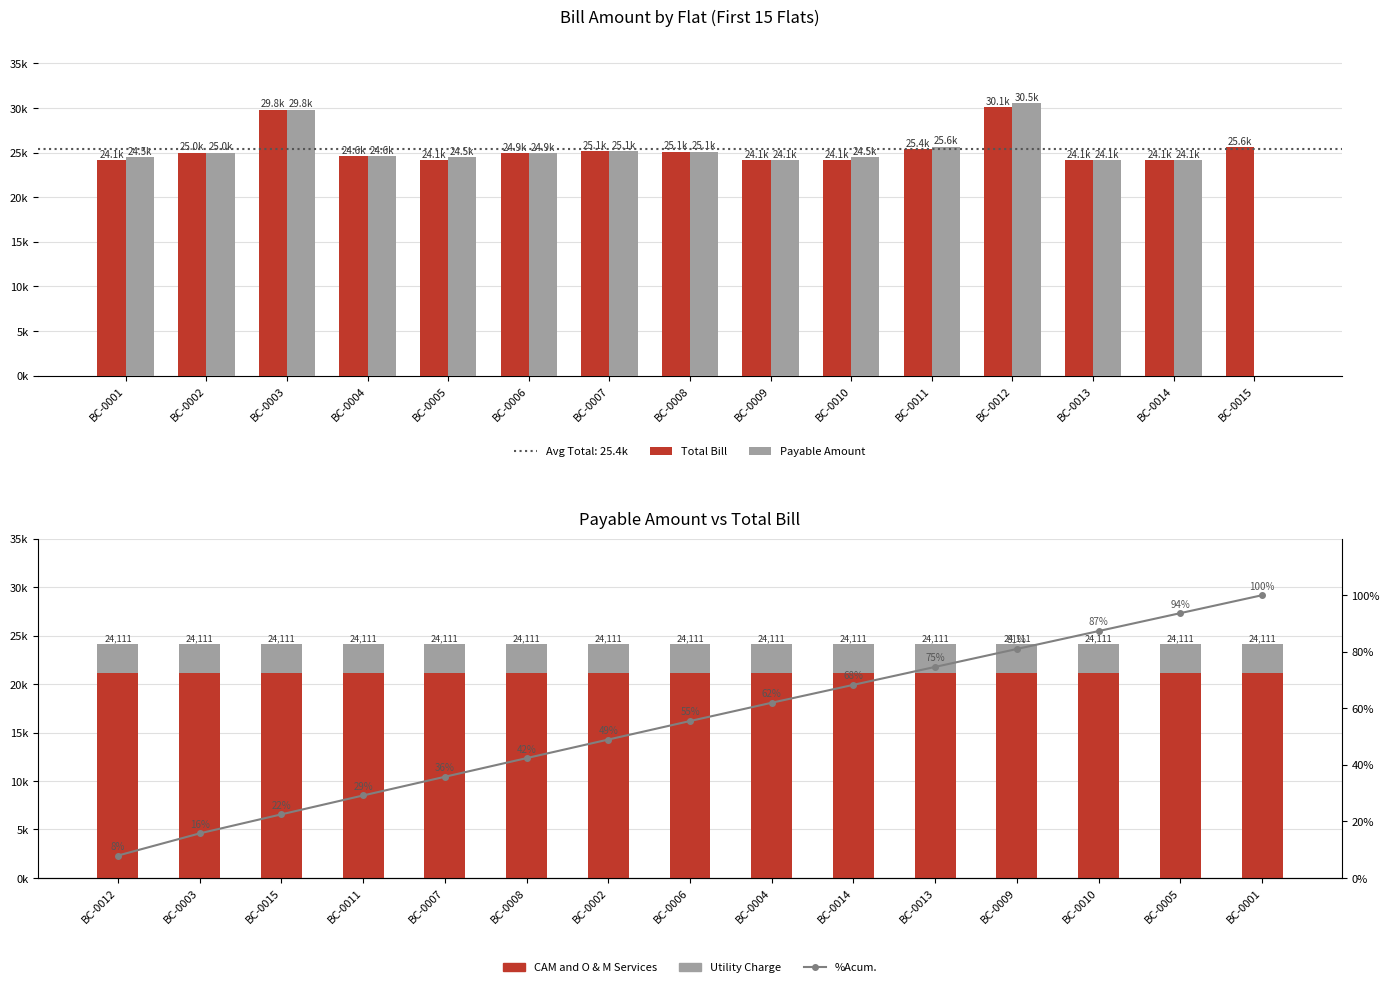

What is the difference between the Payable Amount values at BC-0005 and BC-0007?

666.0